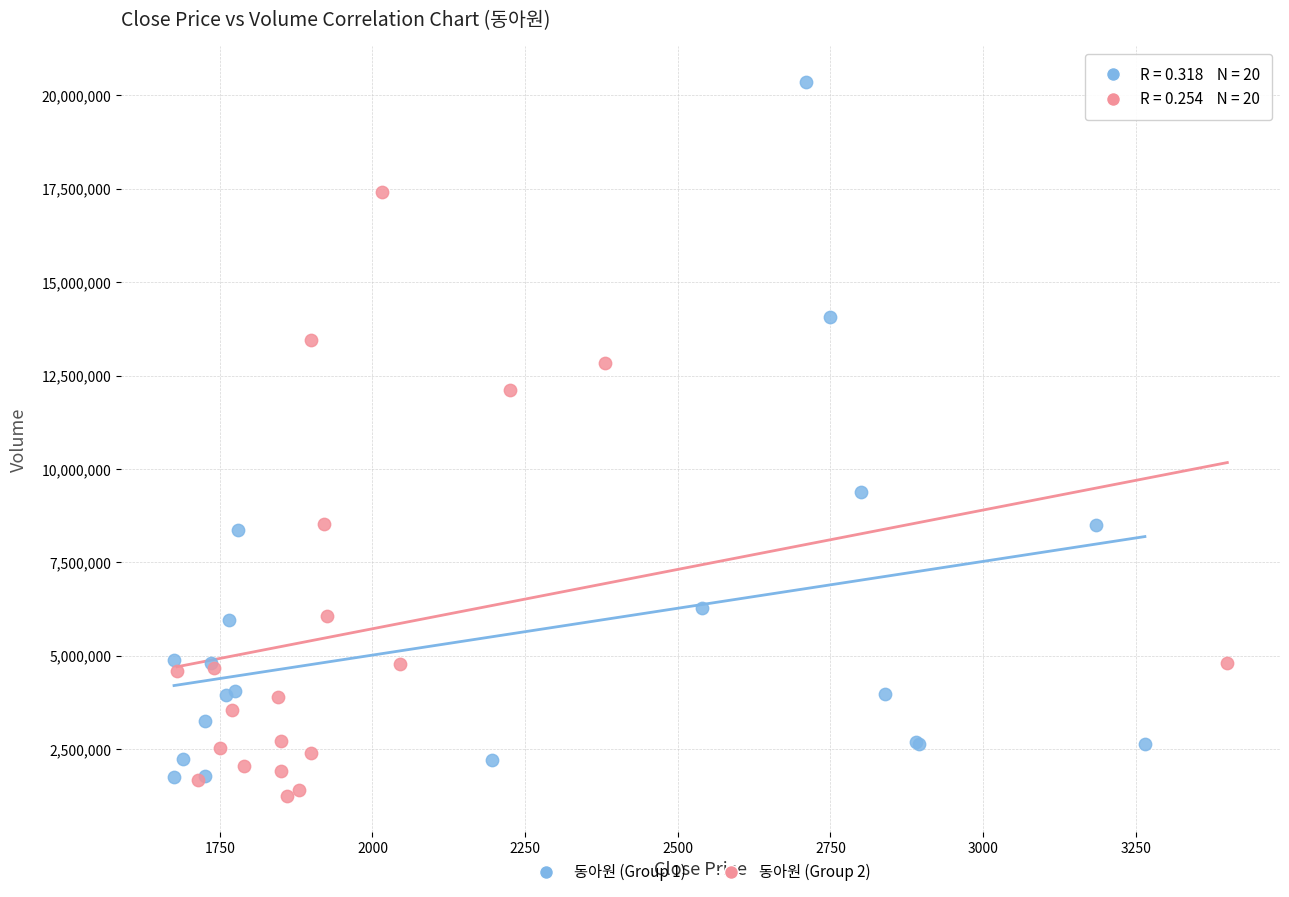

Which series contains the highest Y value?

동아원 (Group 1)